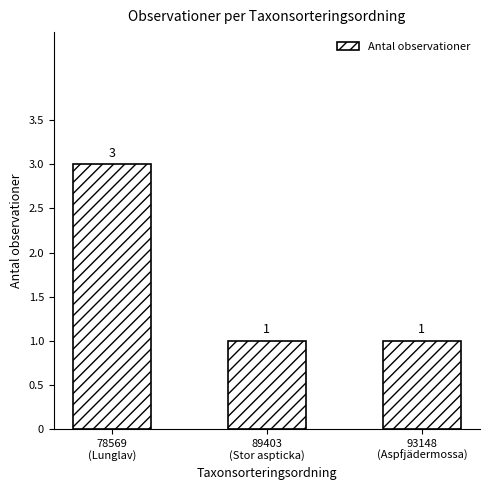

Are the bars horizontal?

No